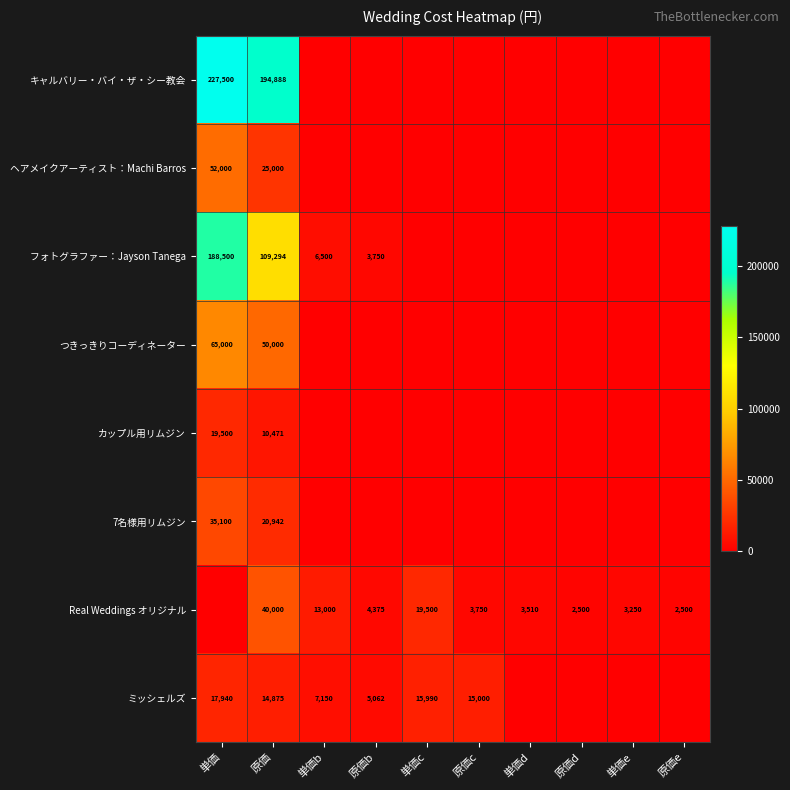

What is the total value across all series at 原価?

465470